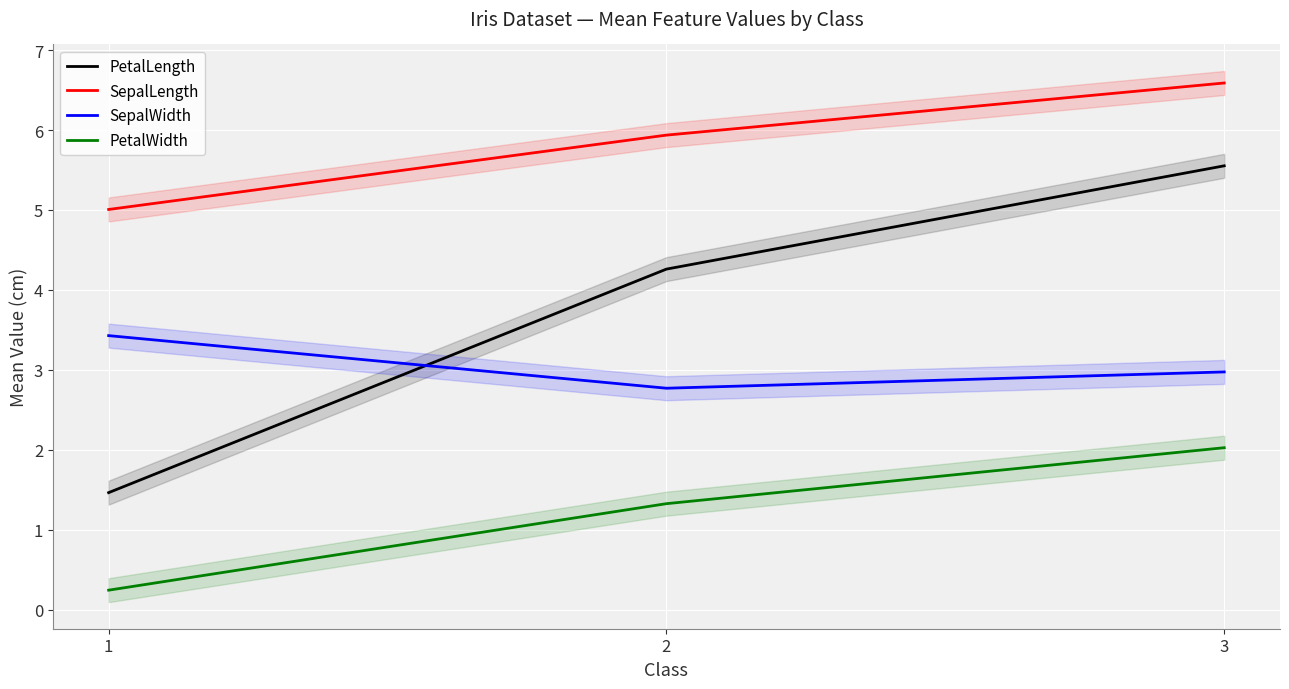

True or false: PetalLength has a value of 1.5 at 1.

True